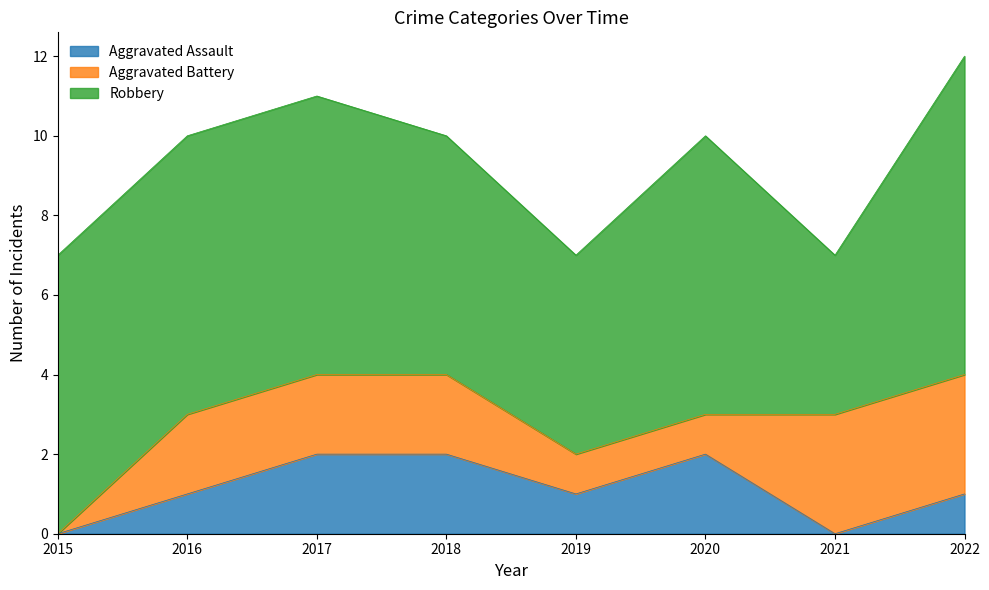

At which label does Aggravated Battery reach its minimum?

2015